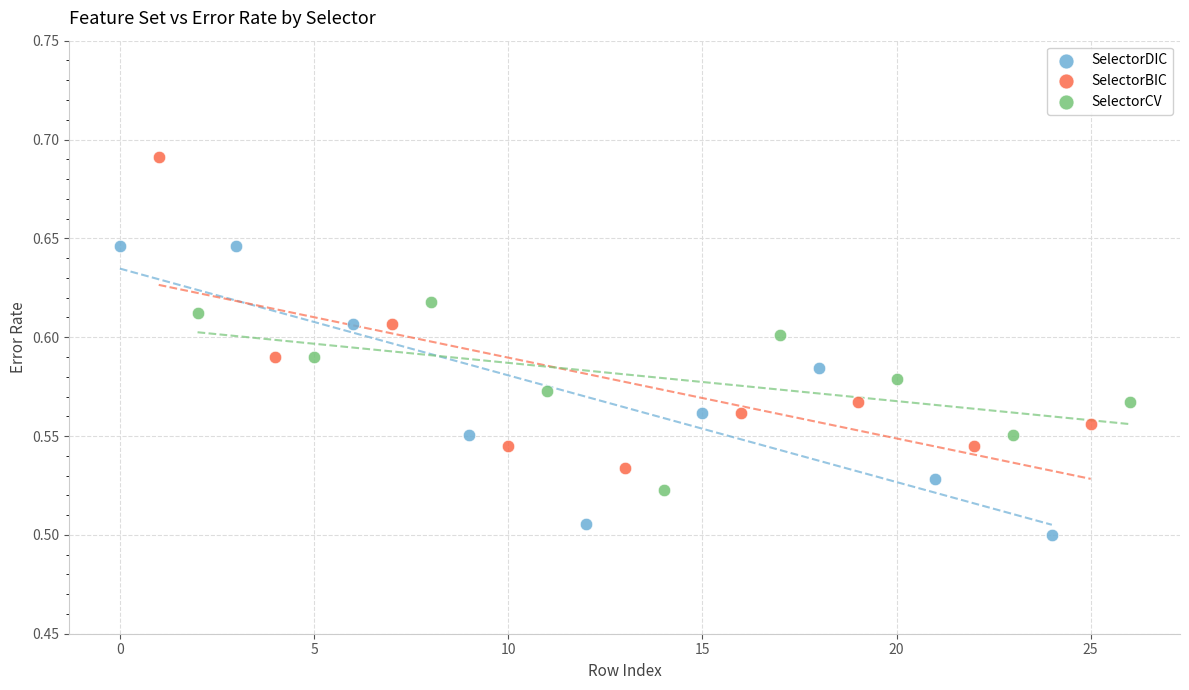

Which series has the largest Y range (max minus min)?

SelectorBIC